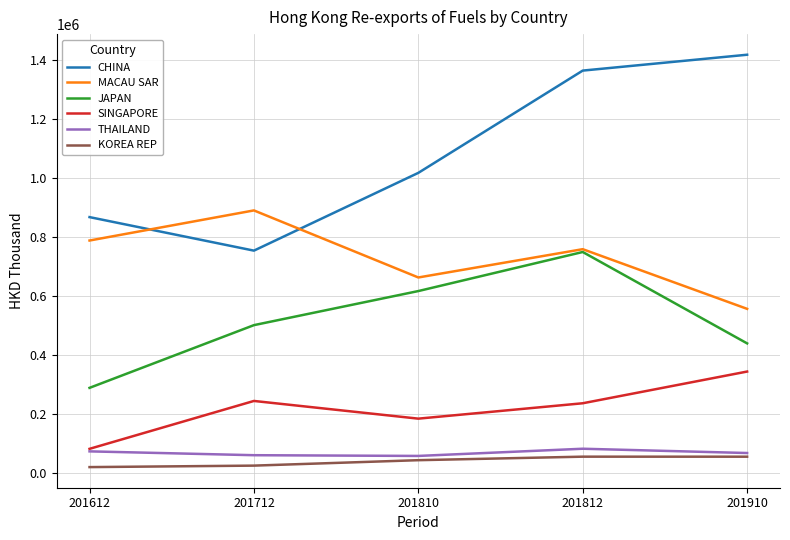

Rank the series by their maximum value, from lowest to highest.

KOREA REP, THAILAND, SINGAPORE, JAPAN, MACAU SAR, CHINA